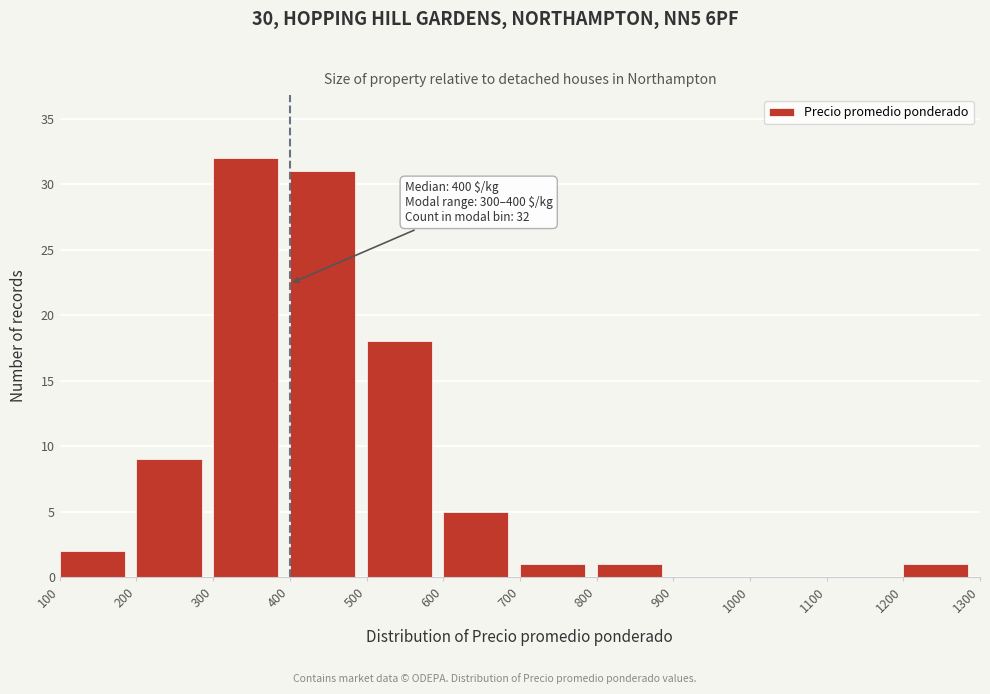

Over which range of the x-axis is the bar tallest?

300 to 400